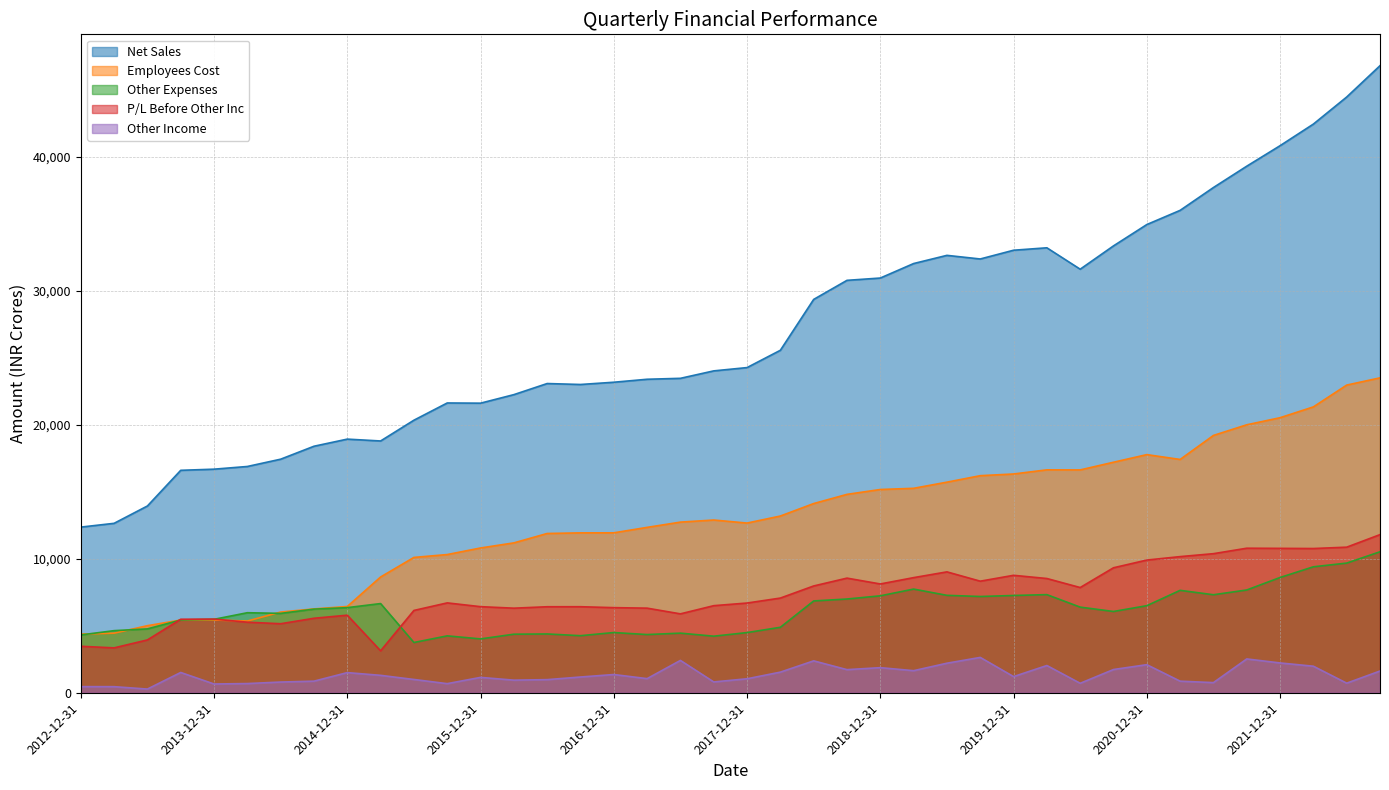

How many values in the Other Income series are below 1206?

20